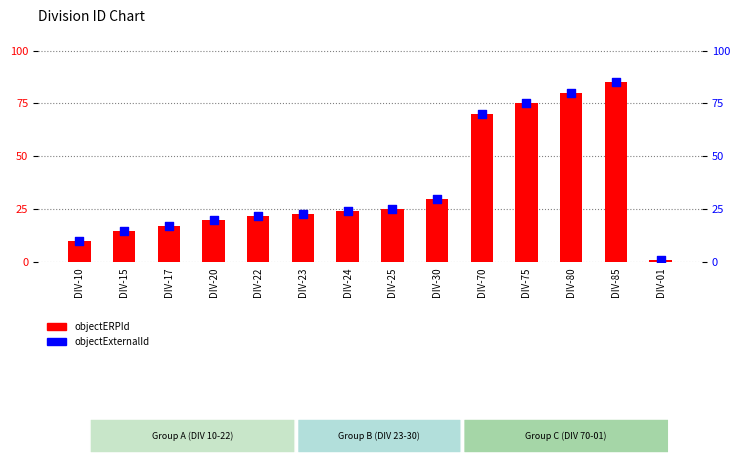

At how many categories does at least one series exceed 12?

12